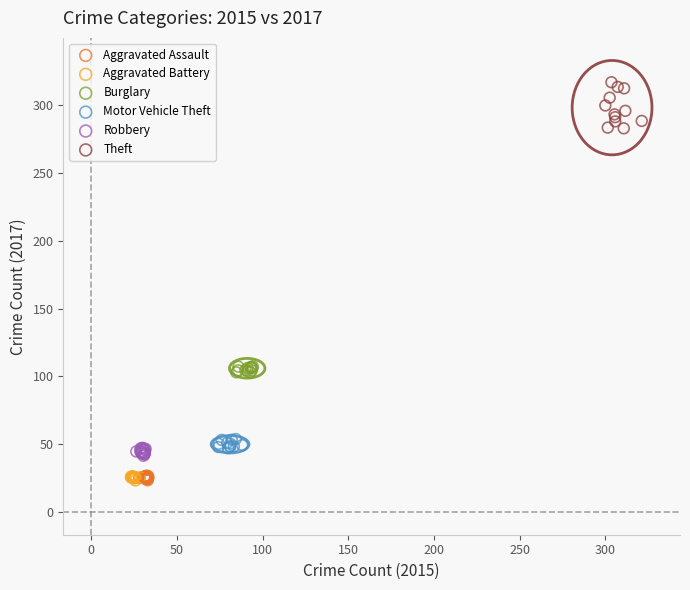

Which series contains the highest Y value?

Theft